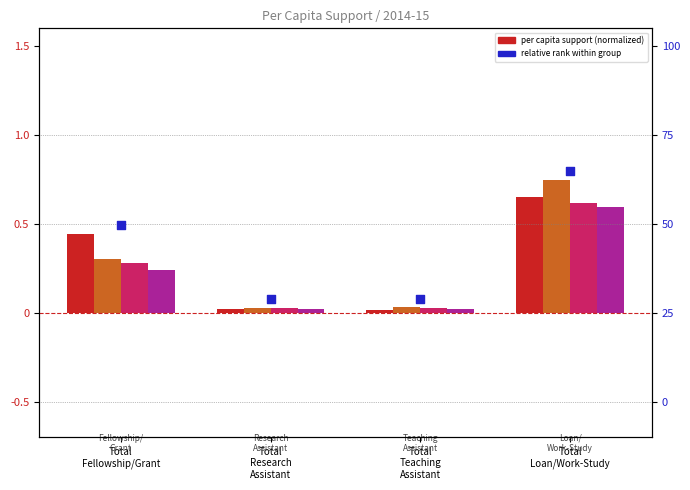

At which category is the sum across all series the highest?

Total
Loan/Work-Study